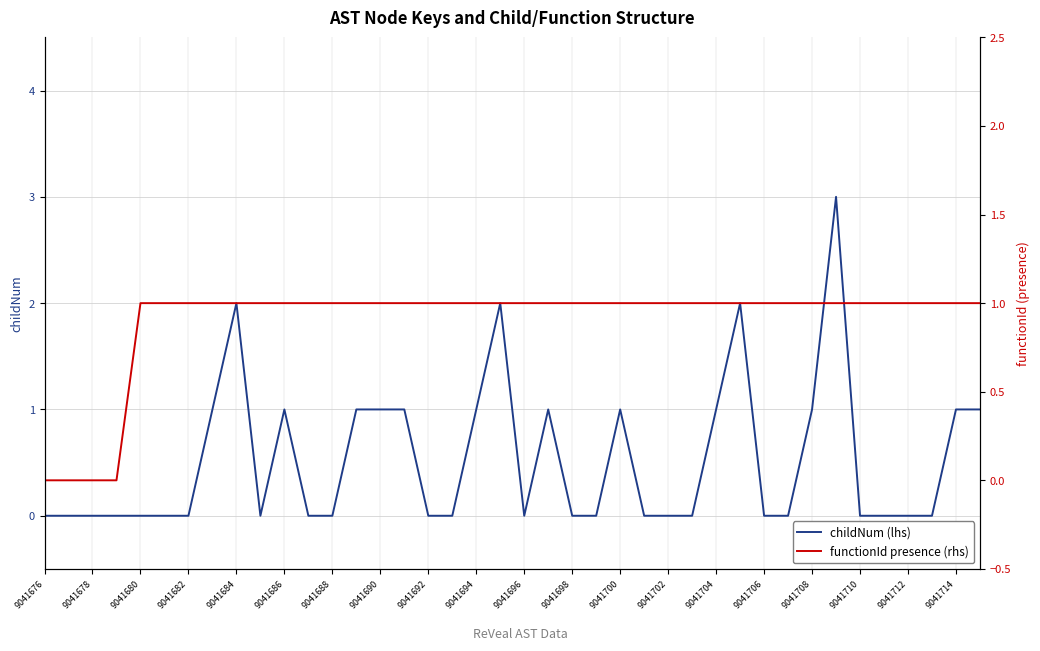

How many series are shown in this chart?

2